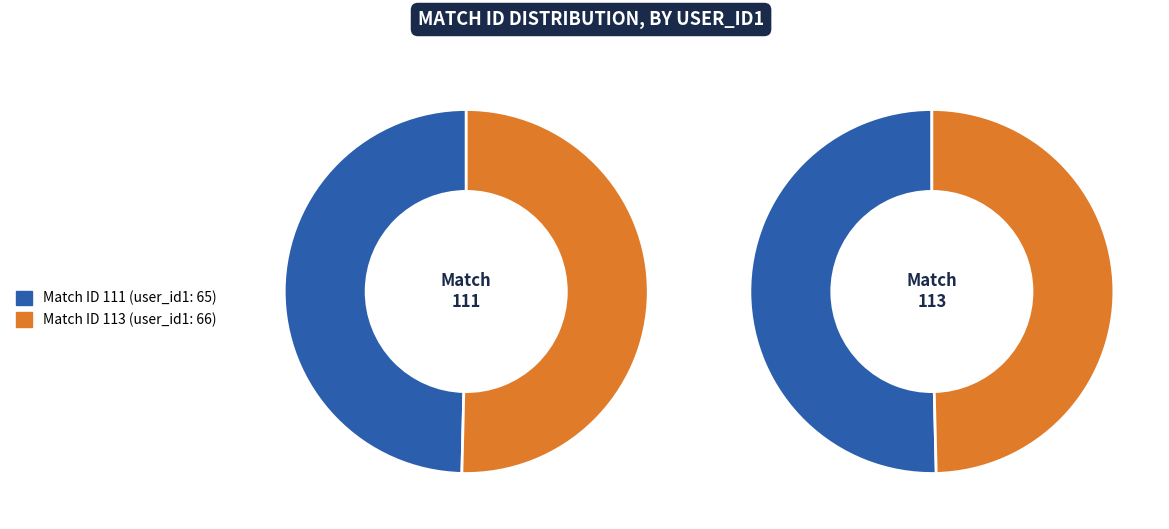

Is it true that 111 is 61% of the pie?

False